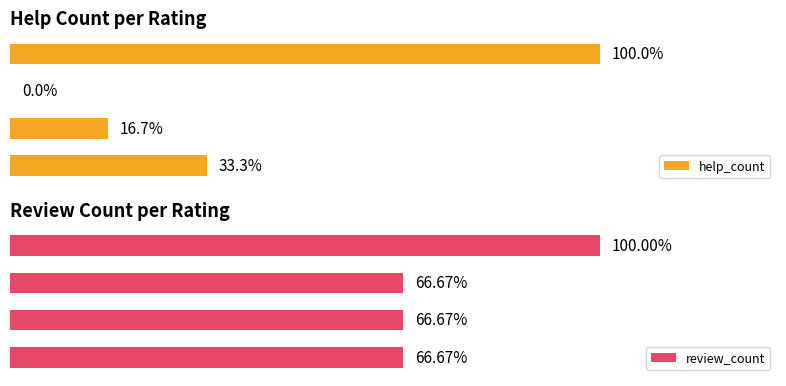

List the series in order of their peak value, lowest first.

review_count, help_count